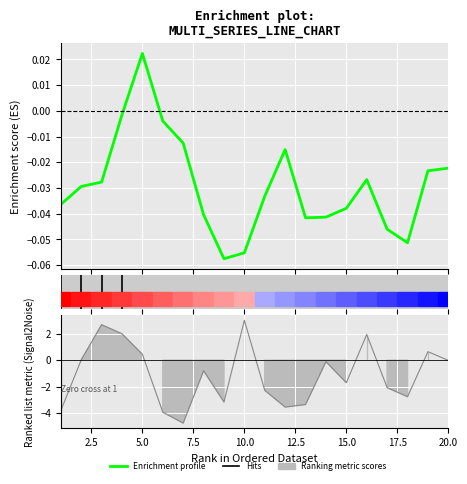

True or false: the data has more than 0 interior local peaks.

True